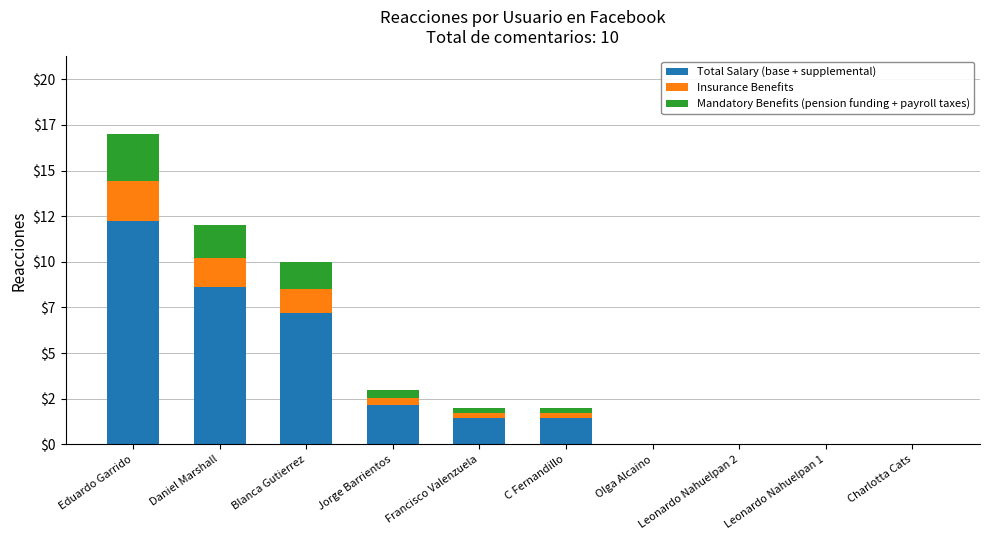

The value of Mandatory Benefits (pension funding + payroll taxes) at Blanca Gutierrez is 0.8. True or false?

False